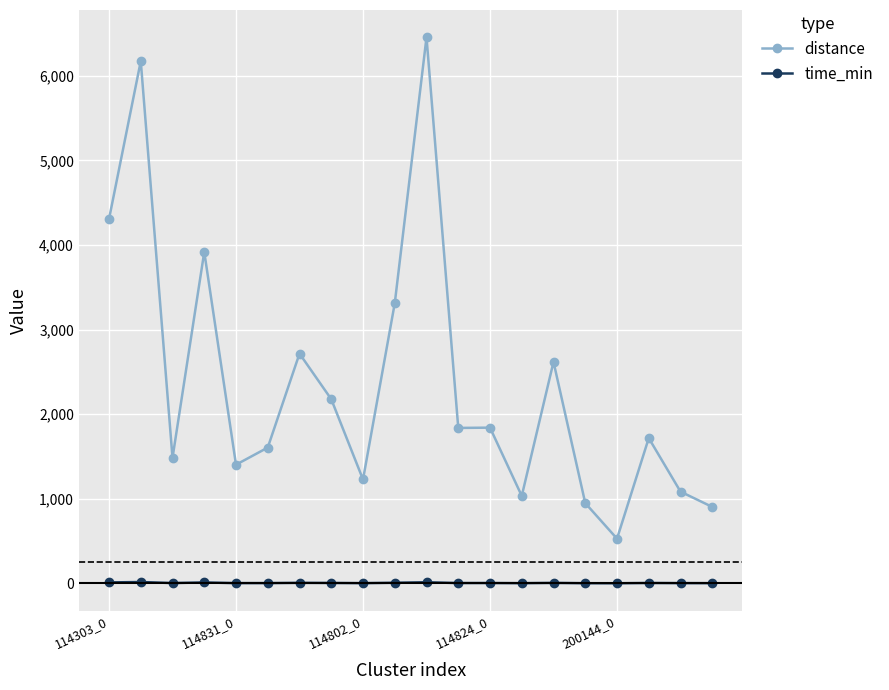

Rank the series by their average value, from lowest to highest.

time_min, distance